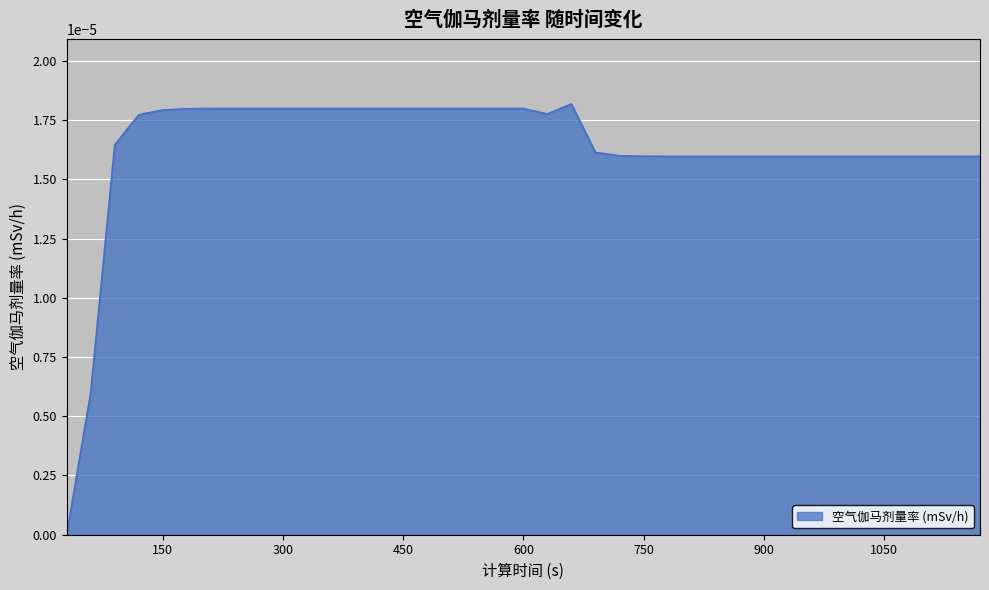

At which category does the data reach its first local valley?

630